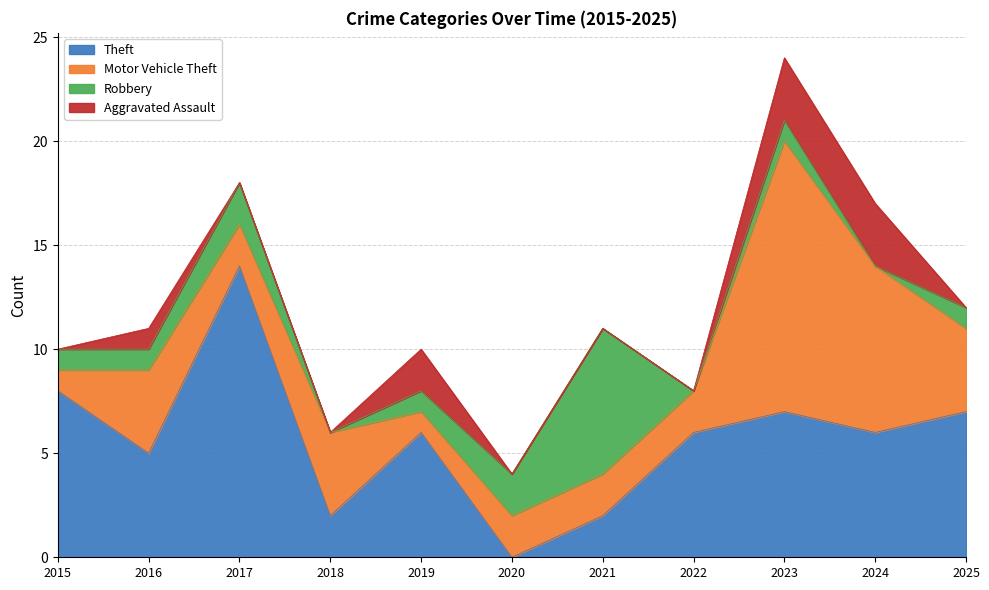

True or false: Aggravated Assault has a value of -1 at 2015.

False